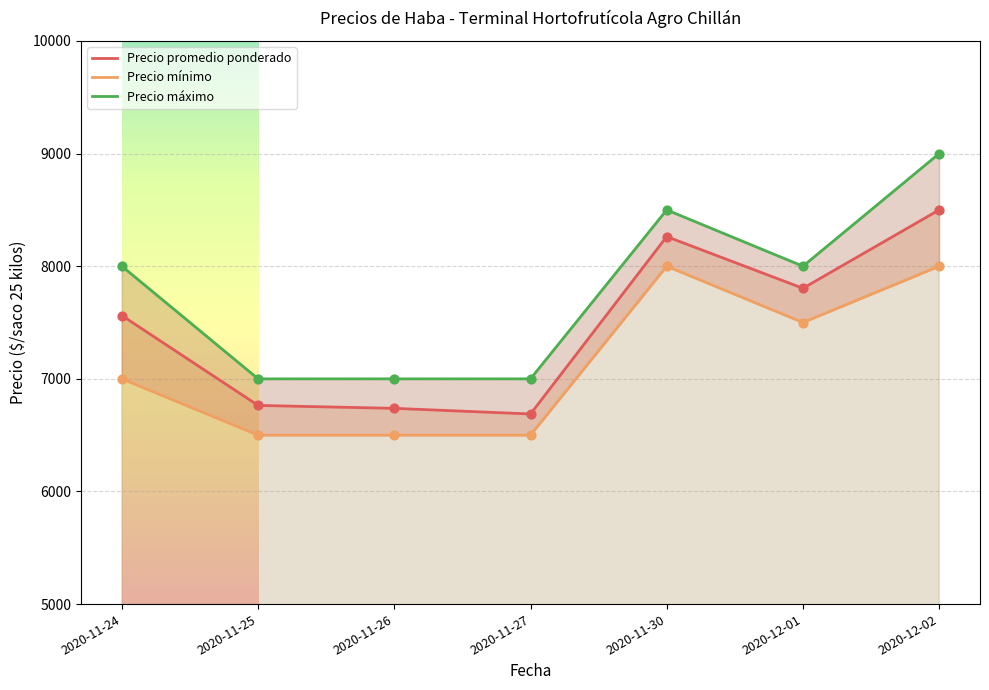

Which series has the largest total across all categories?

Precio máximo